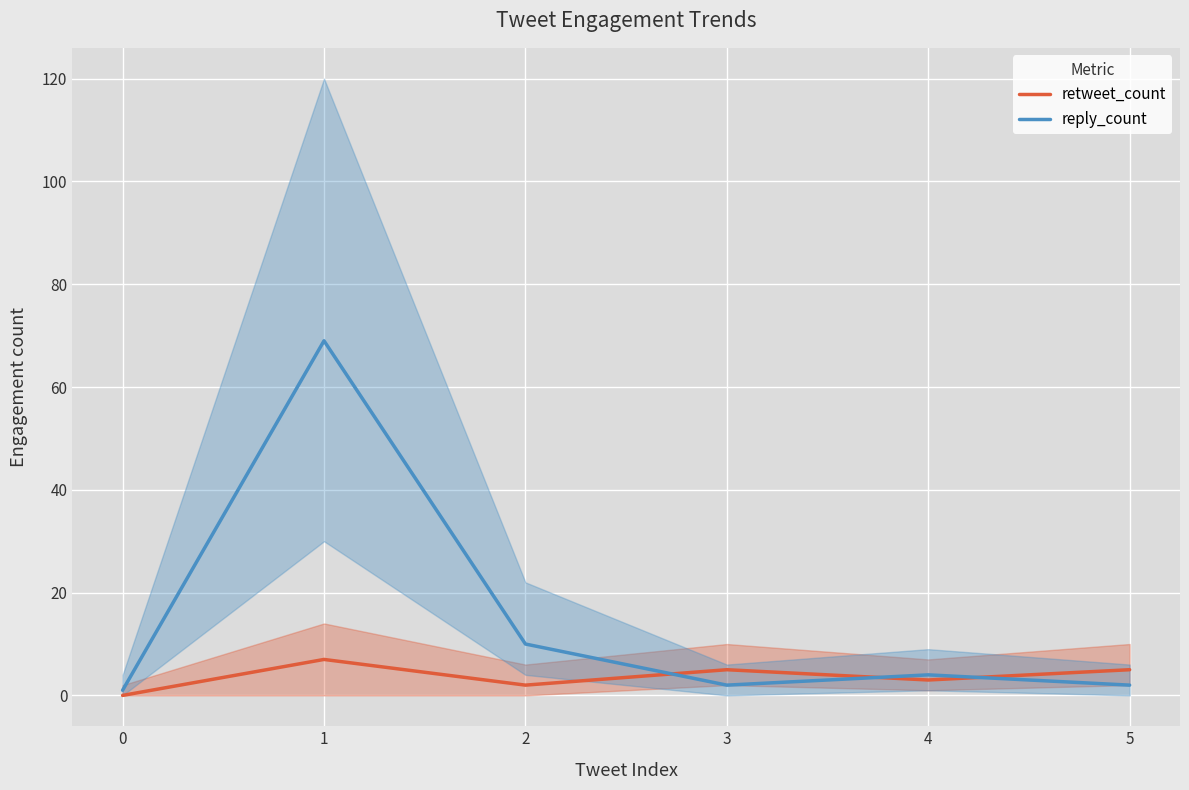

Where is the first local minimum for reply_count?

3